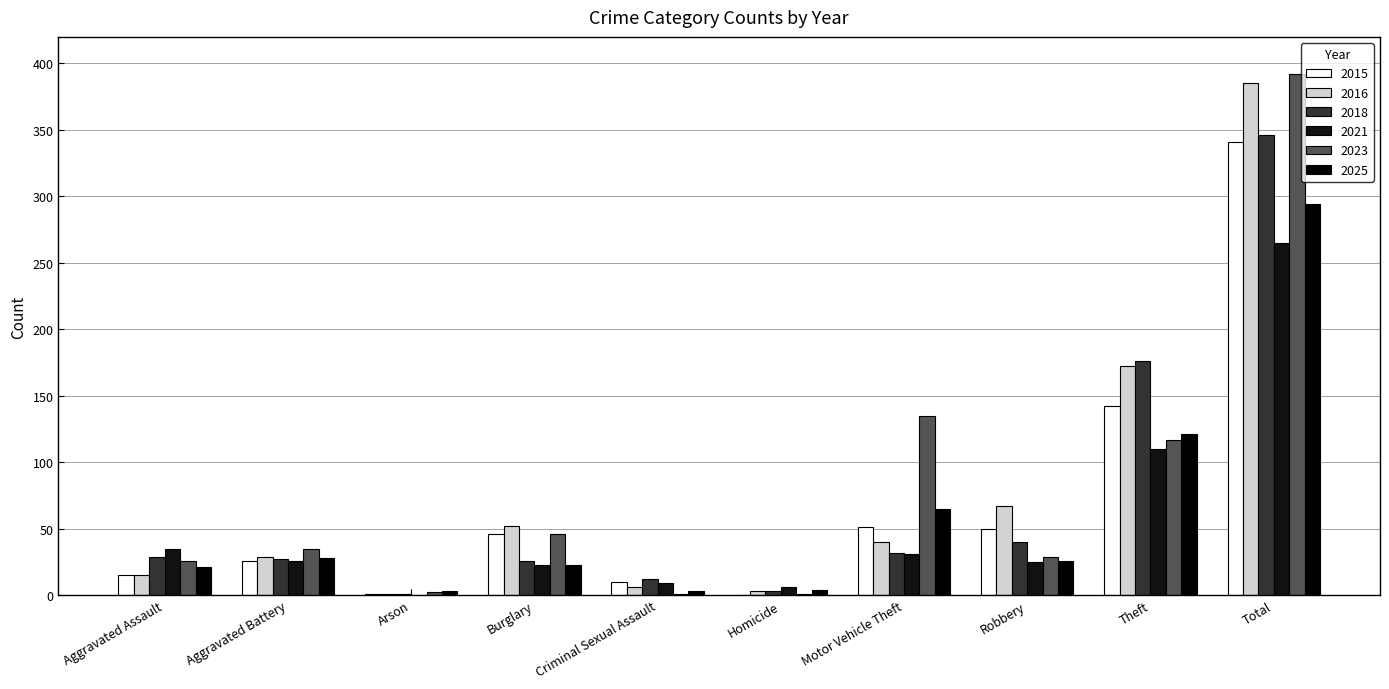

List the labels in order of 2018 value, largest first.

Total, Theft, Robbery, Motor Vehicle Theft, Aggravated Assault, Aggravated Battery, Burglary, Criminal Sexual Assault, Homicide, Arson